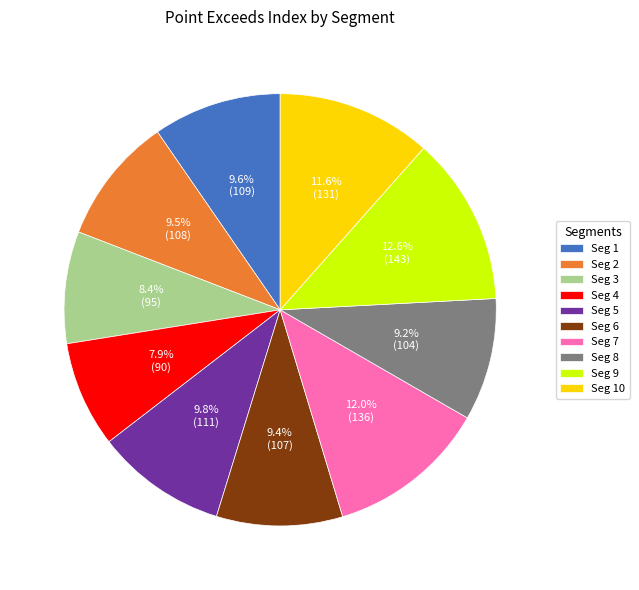

To the nearest percent, what is the average slice percentage?

10%